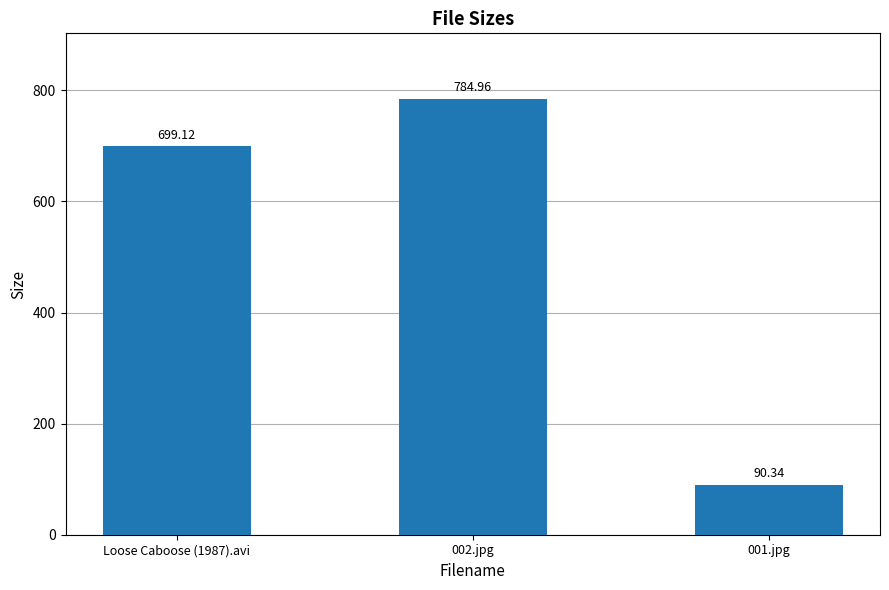

List the labels in order of value, largest first.

002.jpg, Loose Caboose (1987).avi, 001.jpg